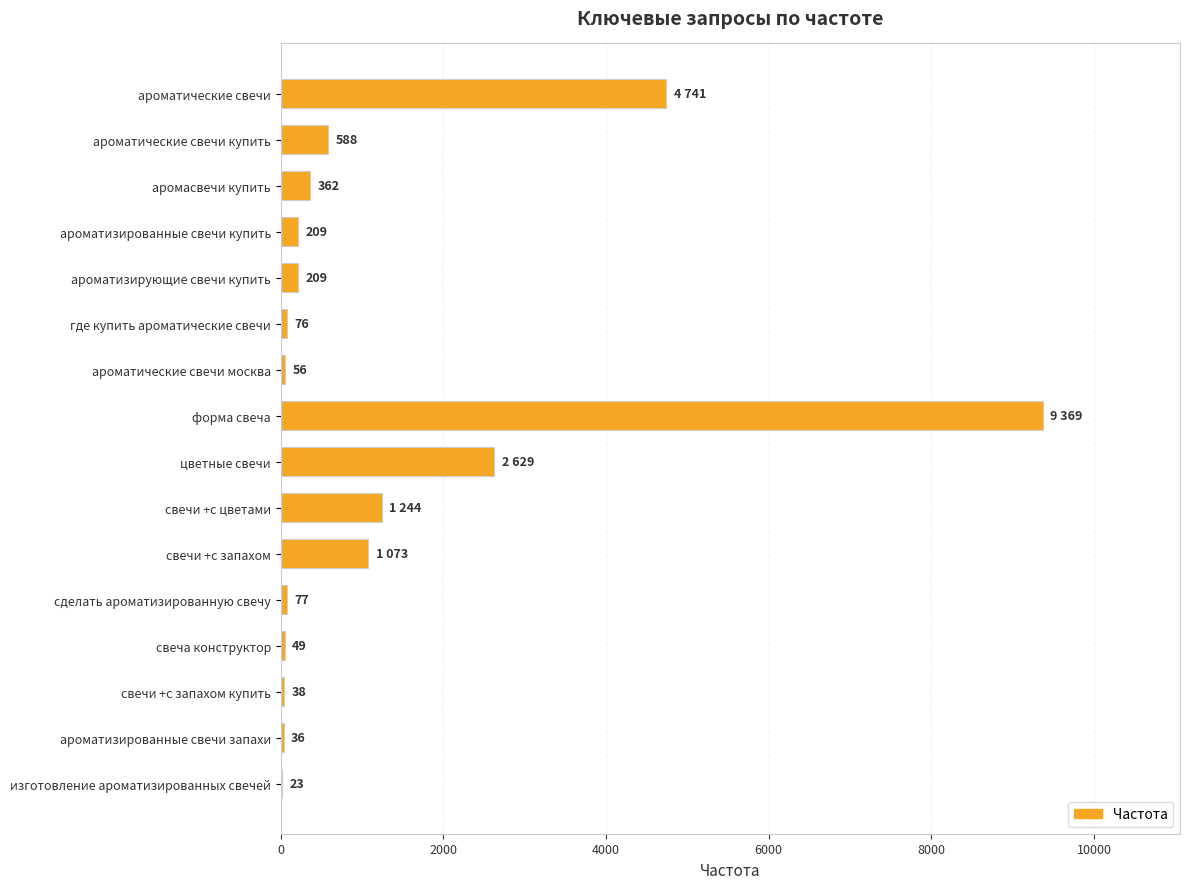

The chart shows a value of 36 at ароматизированные свечи запахи. True or false?

True